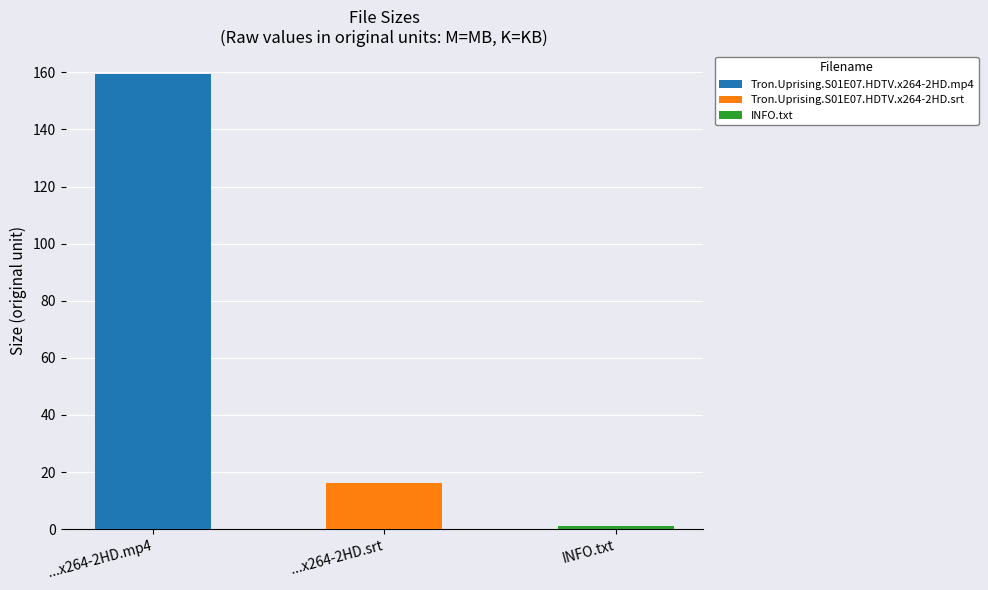

At which category does the chart reach its peak across all series?

Tron.Uprising.S01E07.HDTV.x264-2HD.mp4